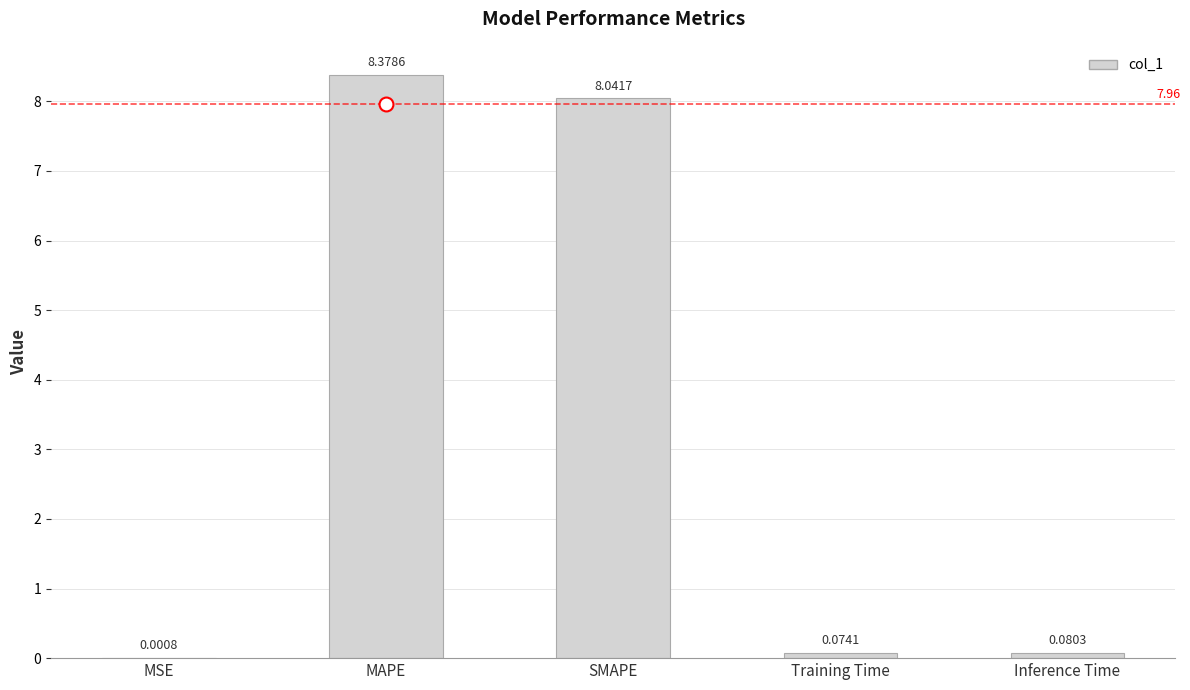

What is the change in value from MAPE to SMAPE?

-0.3